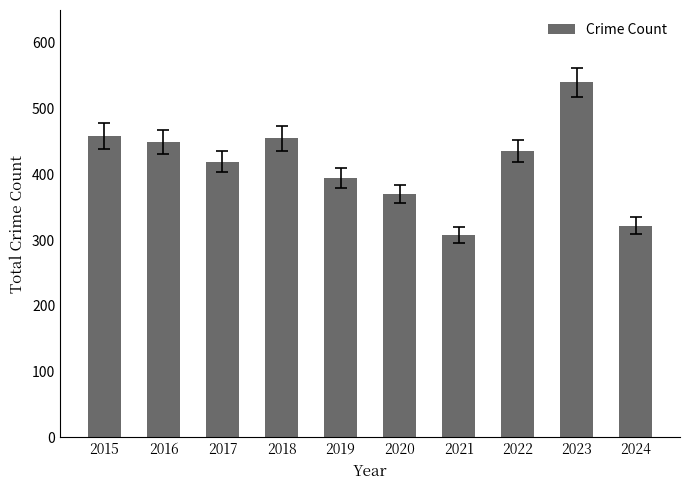

The value at 2024 is 322. True or false?

True